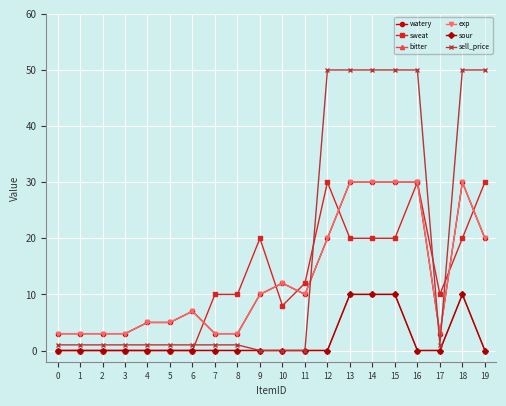

Reading left to right, list all the values displayed in this chart.

watery: 3	3	3	3	5	5	7	3	3	10	12	10	20	30	30	30	30	3	30	20
sweat: 0	0	0	0	0	0	0	10	10	20	8	12	30	20	20	20	30	10	20	30
bitter: 0	0	0	0	0	0	0	0	0	0	0	0	0	10	10	10	0	0	10	0
exp: 3	3	3	3	5	5	7	3	3	10	12	10	20	30	30	30	30	3	30	20
sour: 0	0	0	0	0	0	0	0	0	0	0	0	0	10	10	10	0	0	10	0
sell_price: 1	1	1	1	1	1	1	1	1	0	0	0	50	50	50	50	50	1	50	50